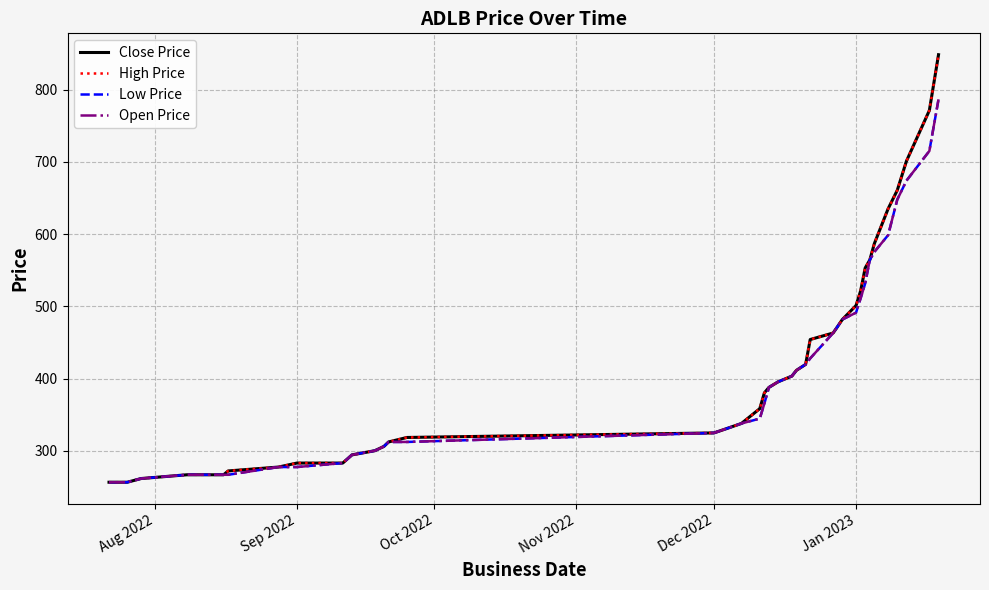

Does the chart have visible grid lines?

Yes